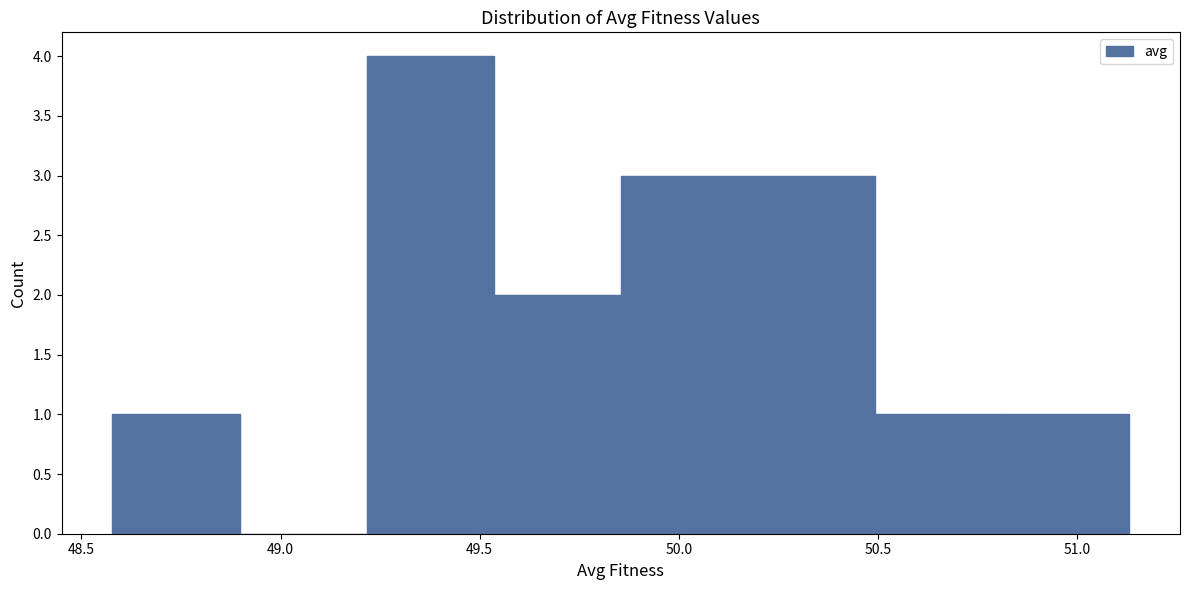

How tall is the bar that spans 50.80 to 51.15 on the x-axis? Neither the bar edges nor the heights are printed on the chart, so give them approximately, as read against the axes.

1